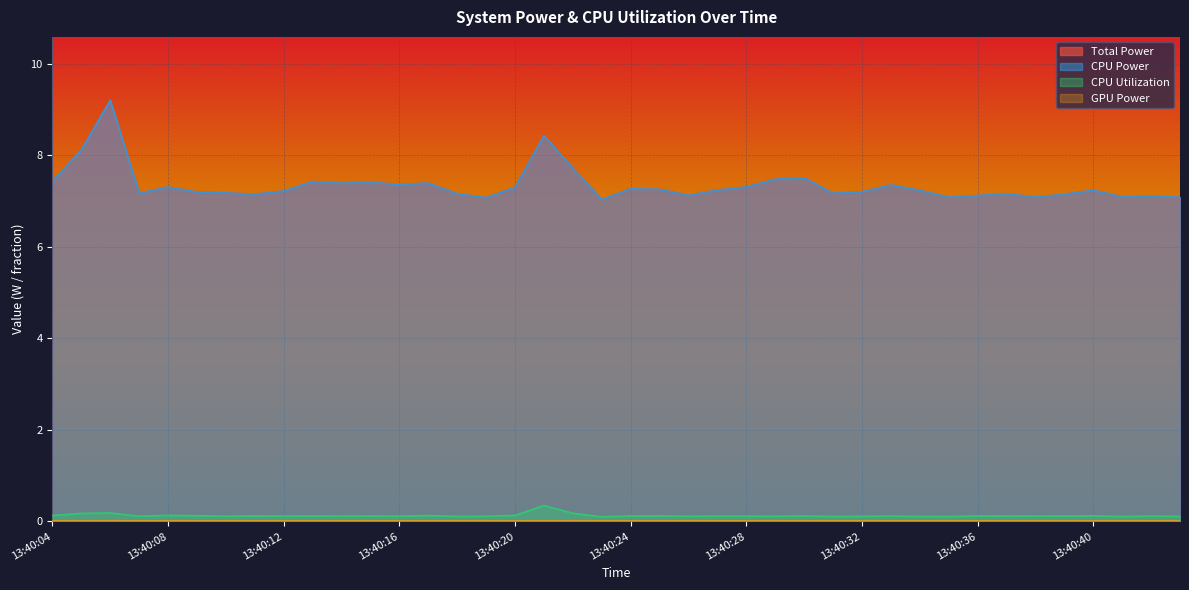

True or false: CPU Utilization has a value of 0.1 at 13:40:17.

True